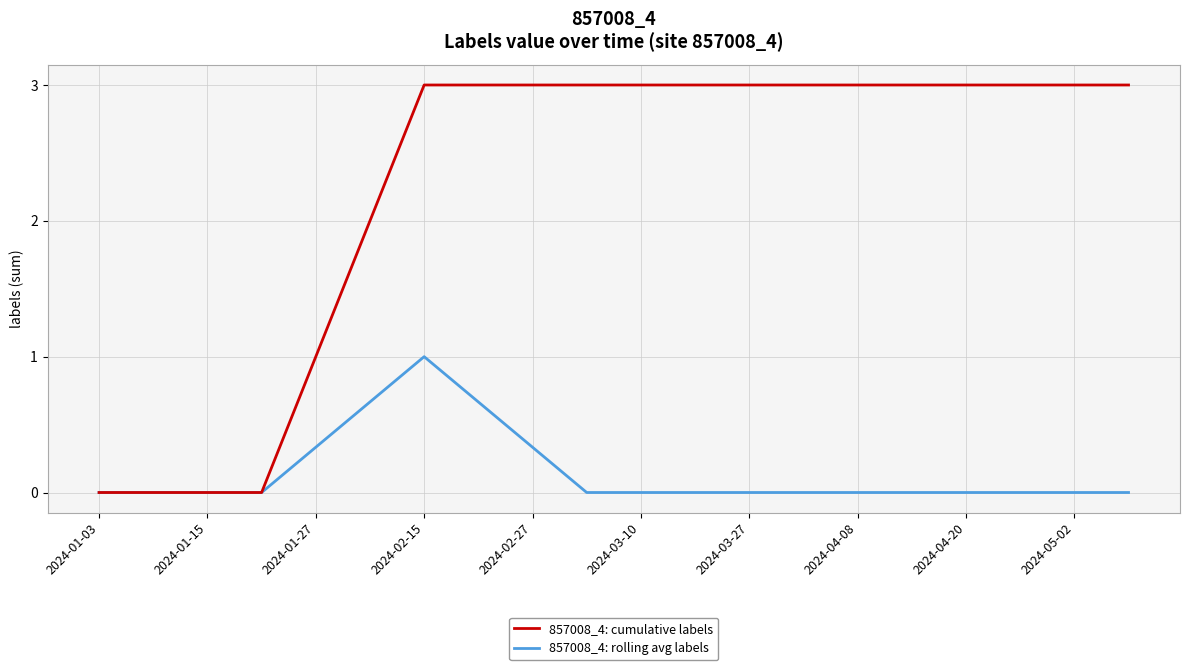

Which series has the widest spread of values?

857008_4: cumulative labels